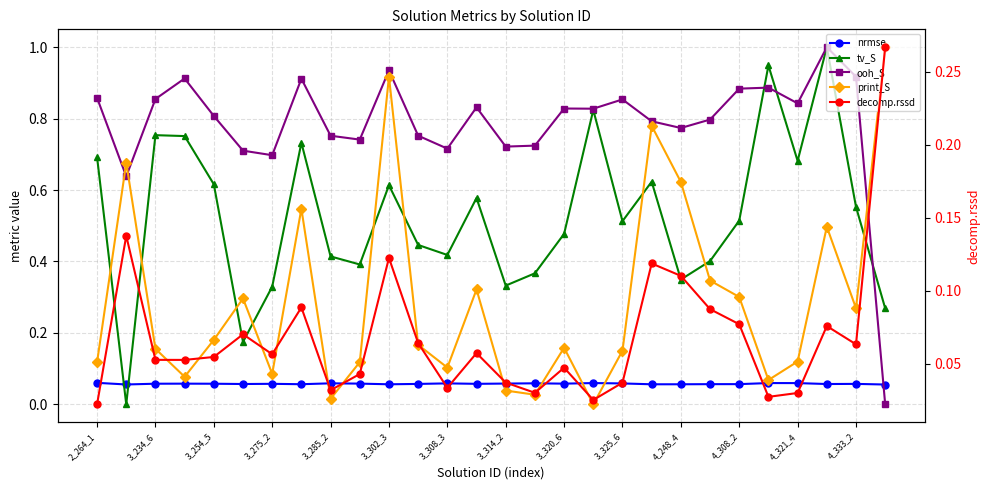

Between 3_302_3 and 27, which series saw the biggest shift?

ooh_S